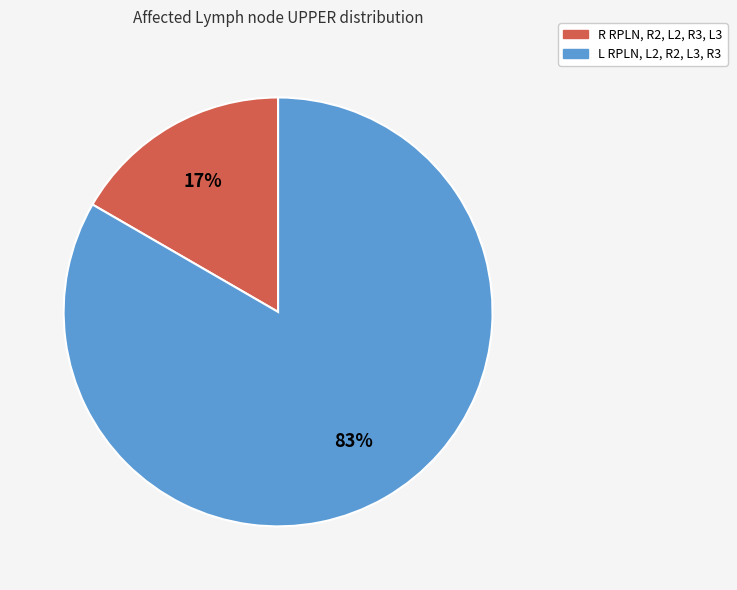

Count the number of slices in the pie.

2